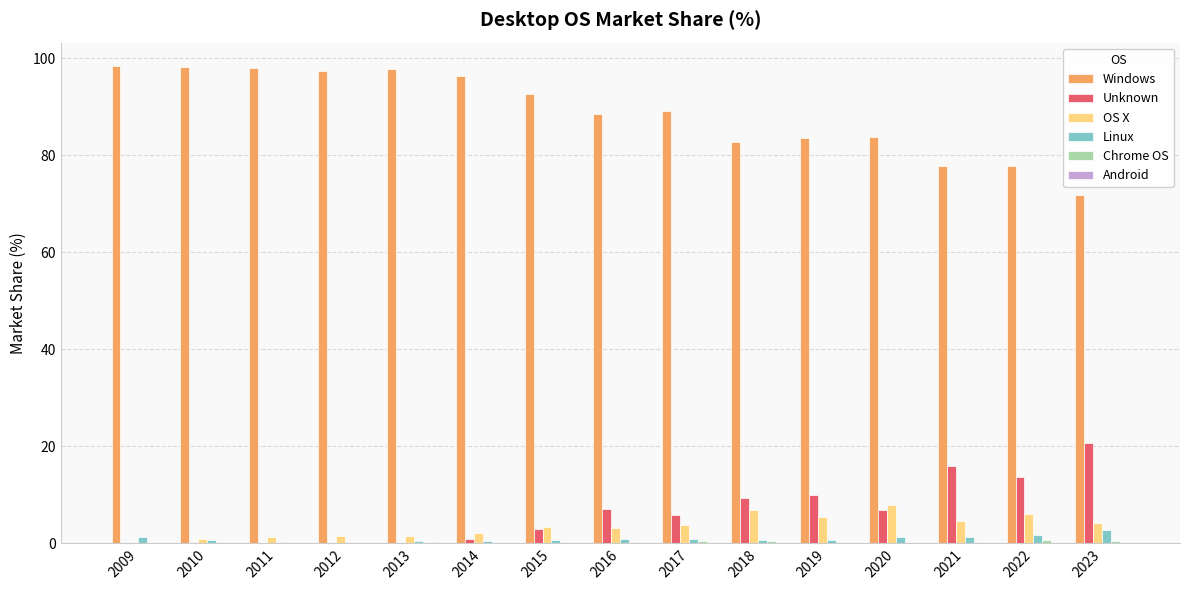

What is the spread (max minus min) of values at 2021?

77.9